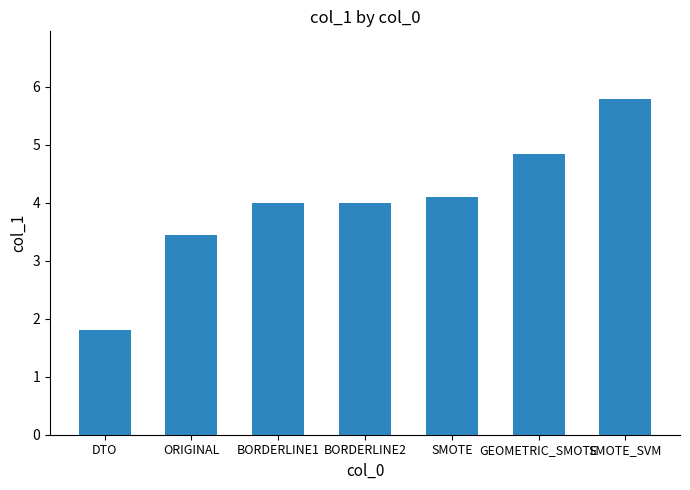

At which category does the chart reach its minimum across all series?

DTO